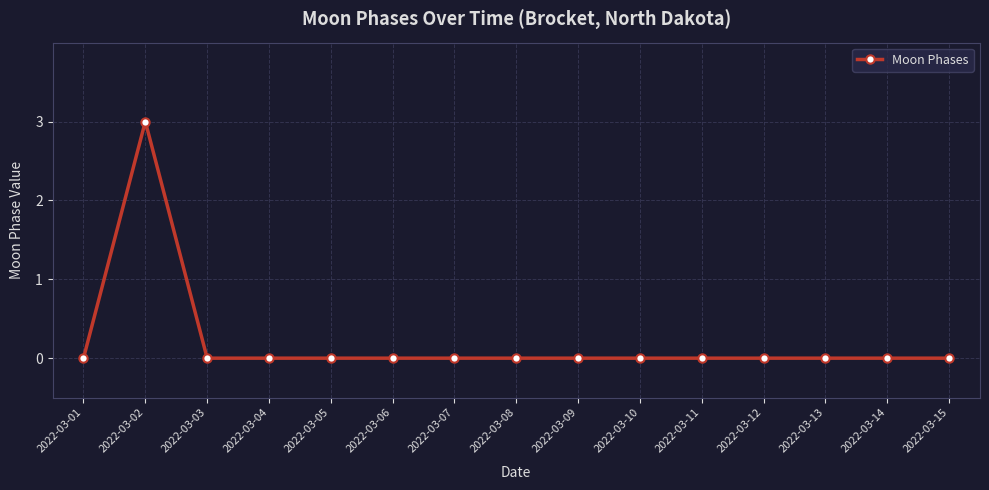

What is the sum of all values?

3